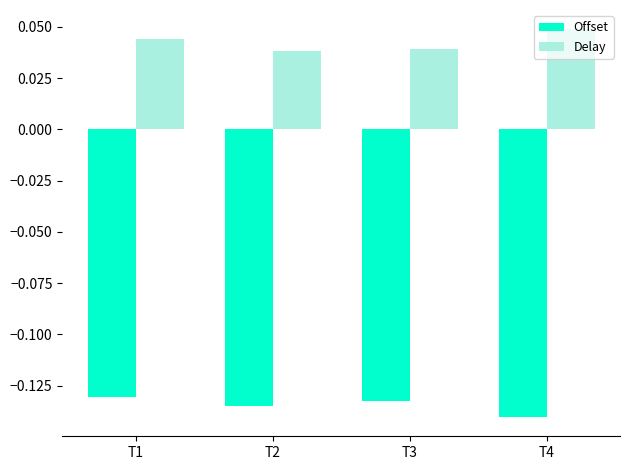

List the series in order of their peak value, highest first.

Delay, Offset